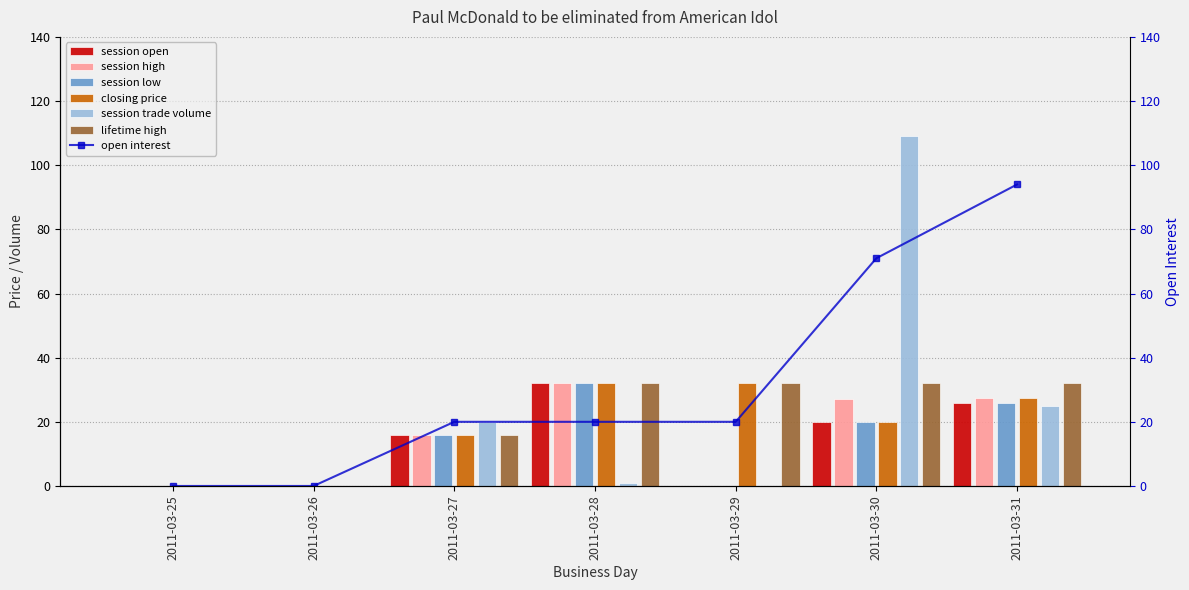

How many positive values does the session open series have?

4